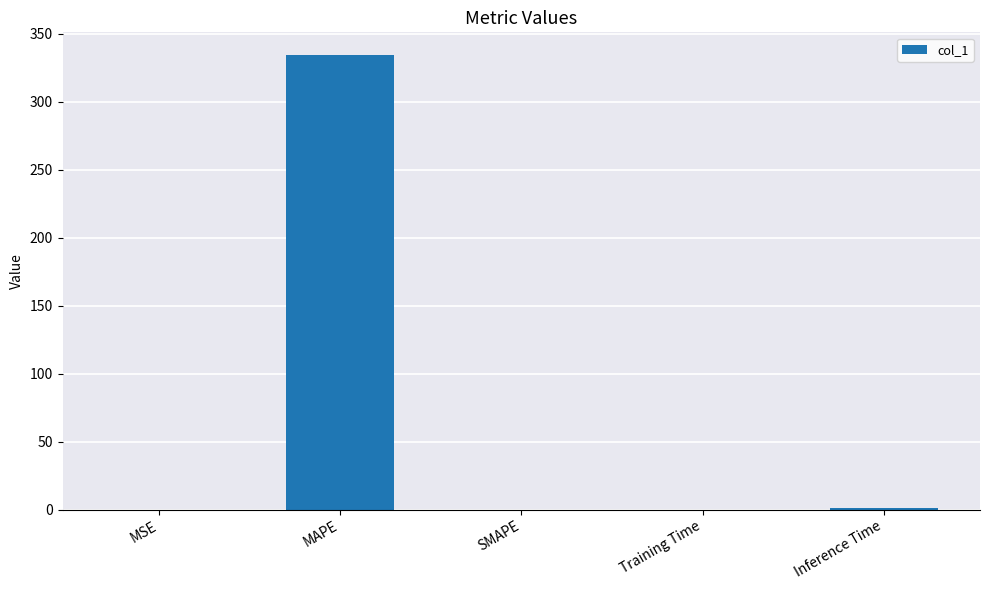

The value at MSE is 0.0. True or false?

True